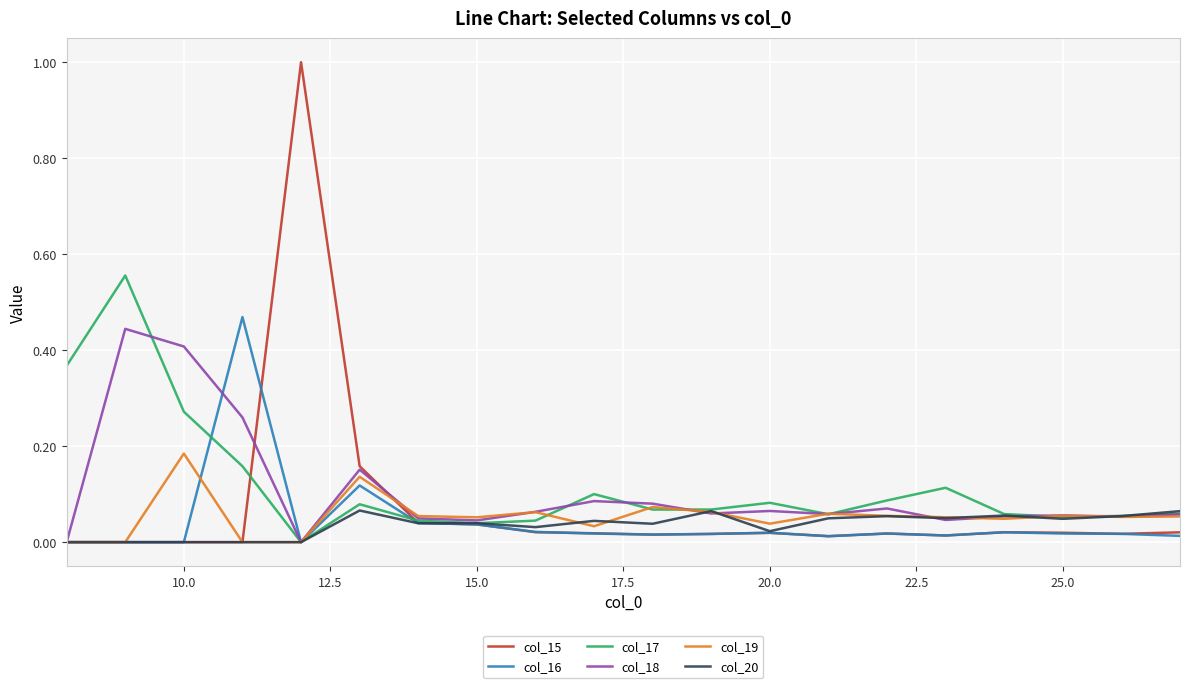

Which series has the widest spread of values?

col_15